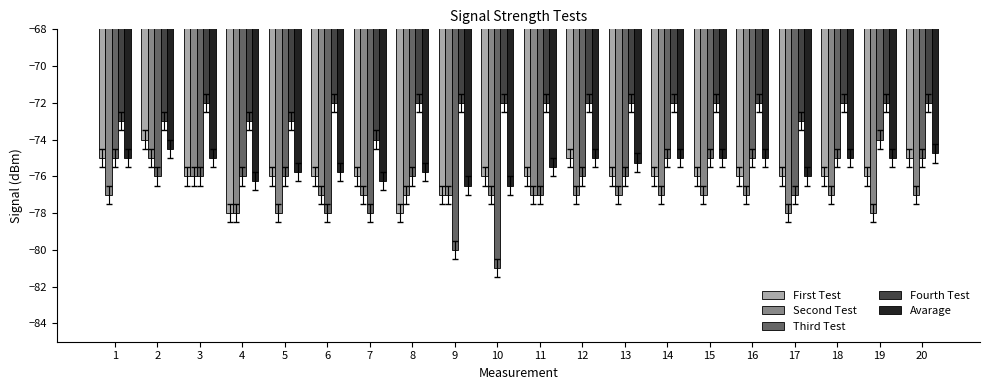

What is the difference between the Fourth Test values at 16 and 4?

1.0